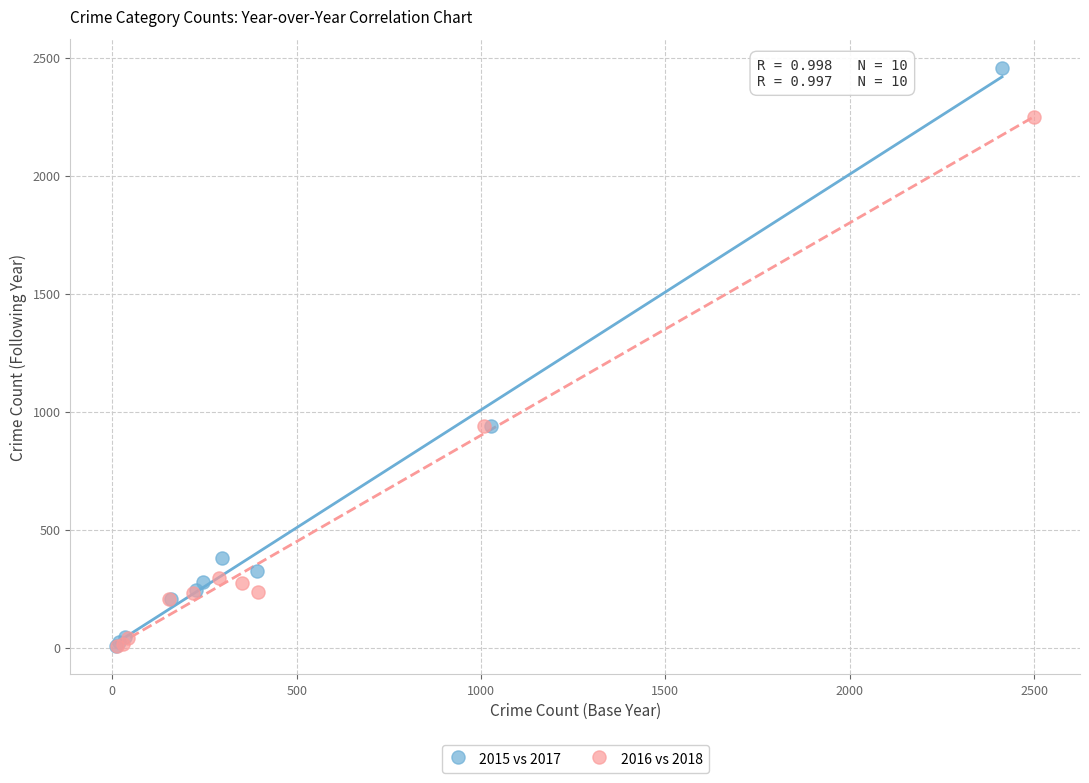

Which series contains the highest Y value?

2015 vs 2017